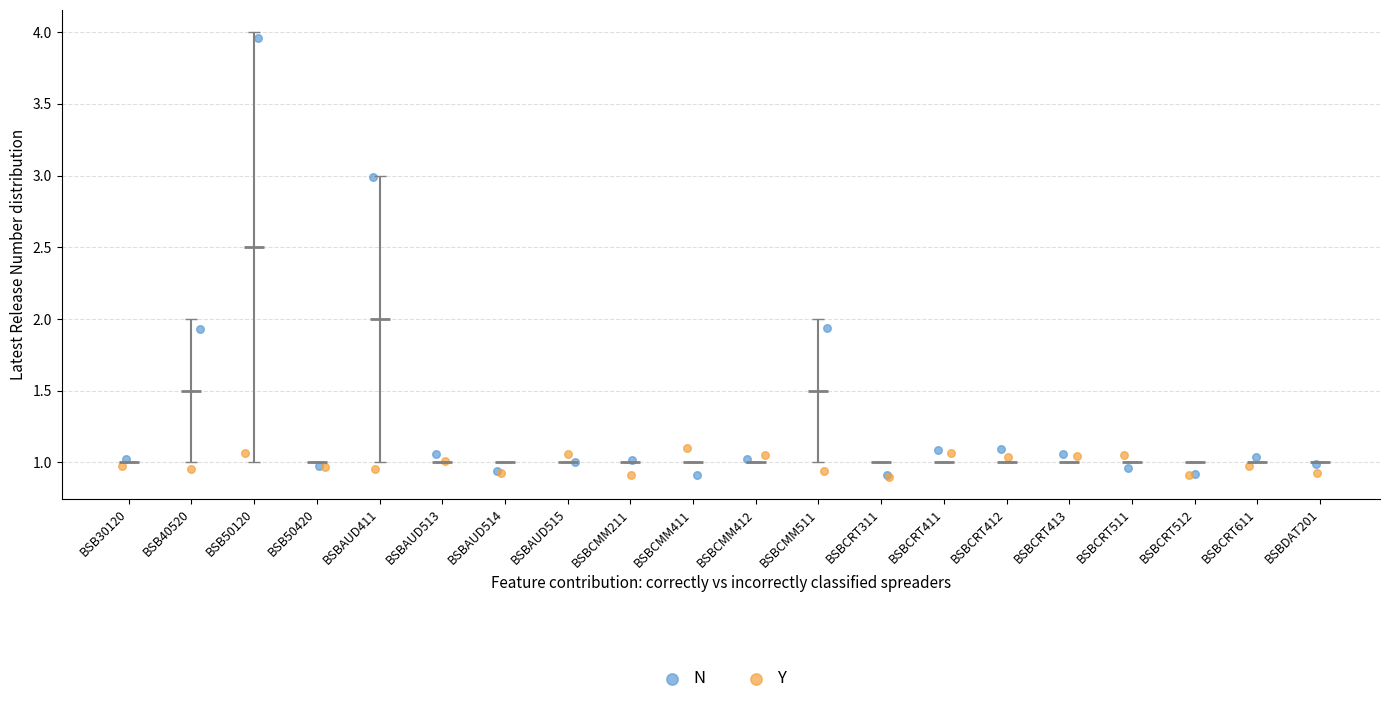

Which series reaches the maximum Y coordinate?

N